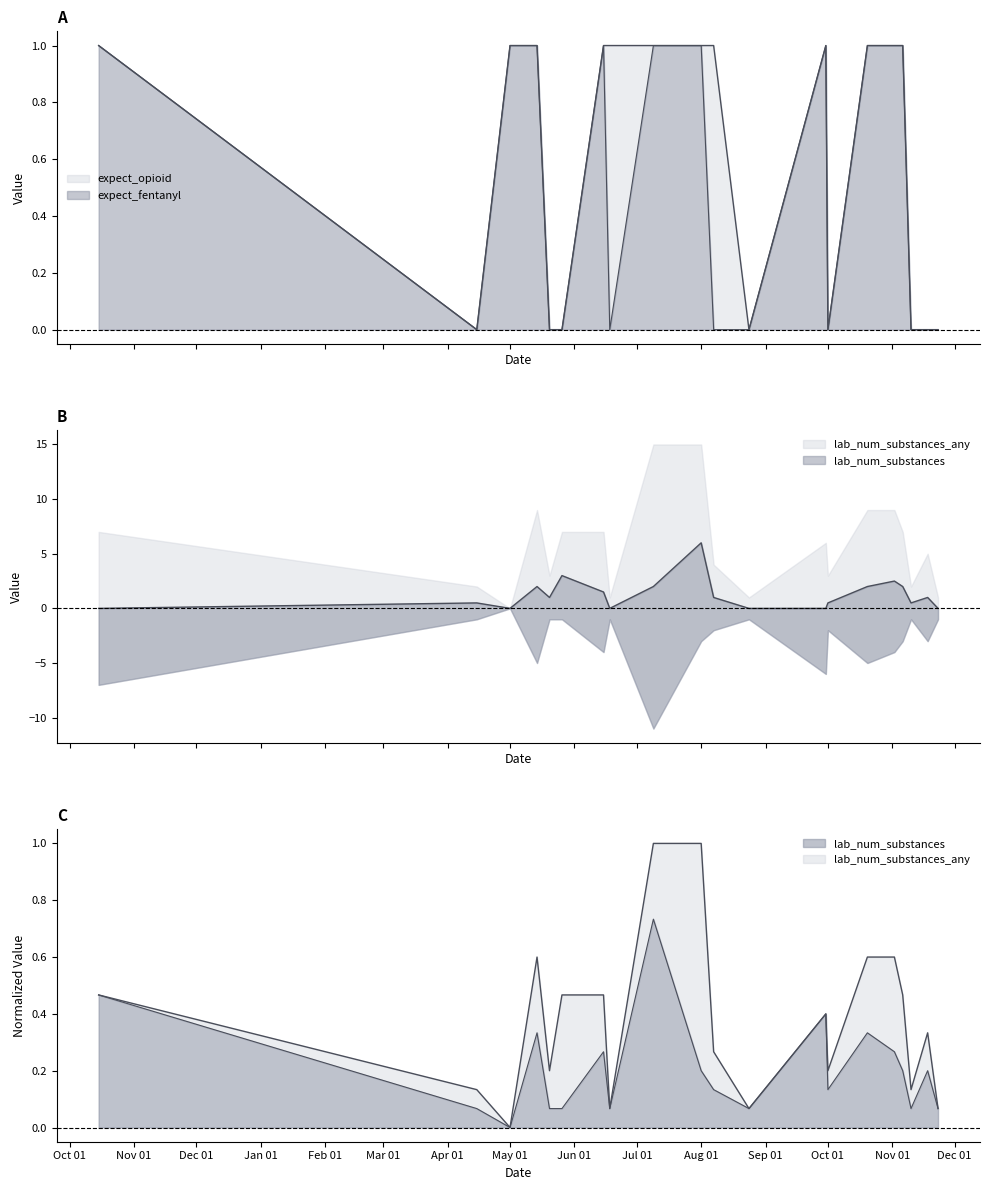

Which series has the largest total across all categories?

expect_opioid